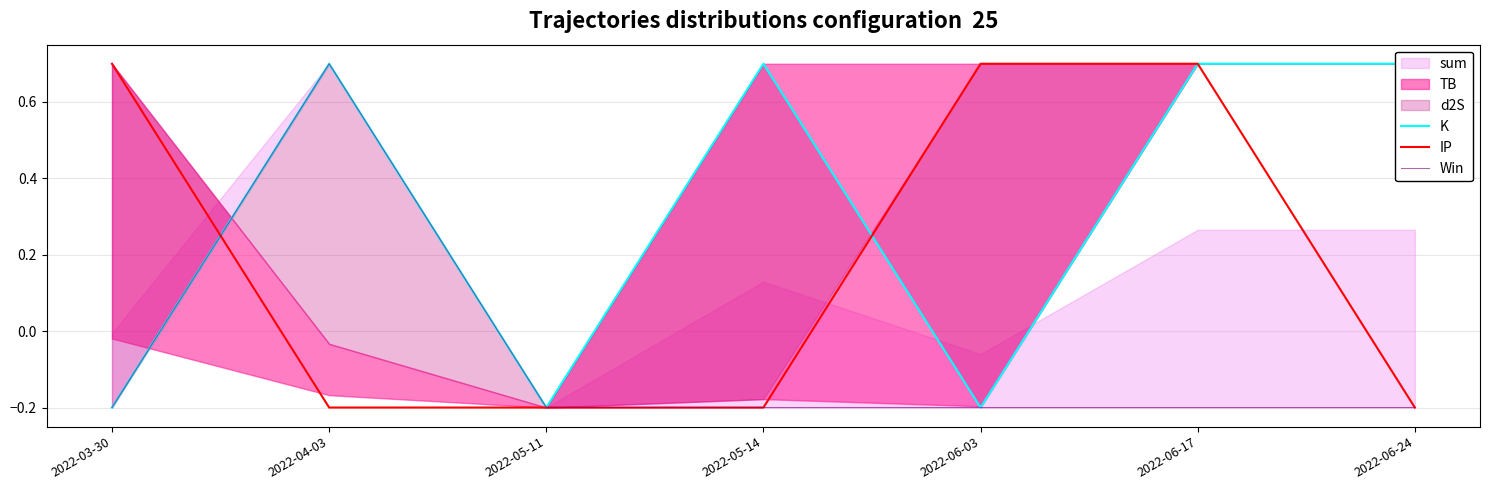

True or false: K has a value of 1.0 at 2022-04-03.

False